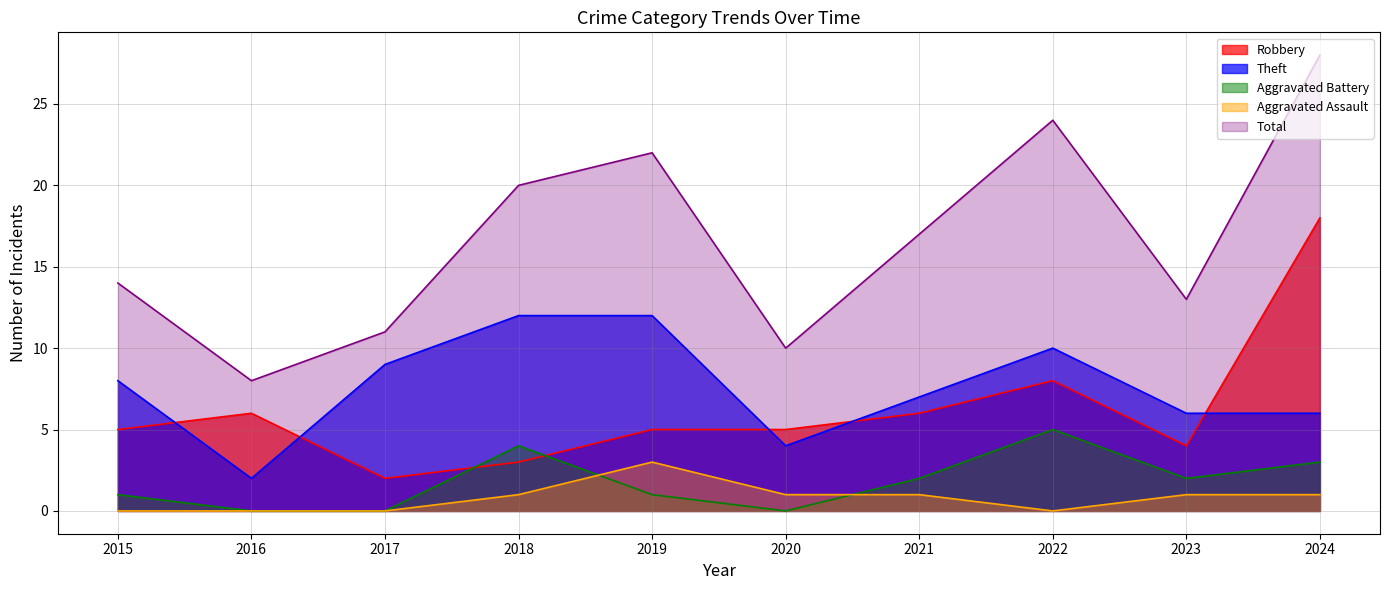

Is it true that Aggravated Assault equals 1 at 2018?

True